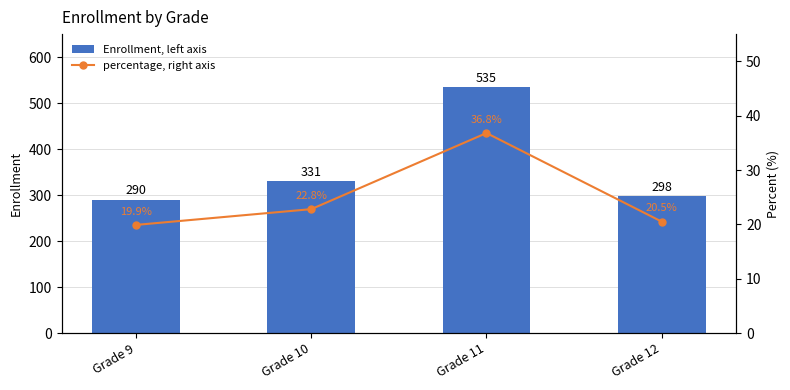

What is the sum of all percentage, right axis values?

100.0